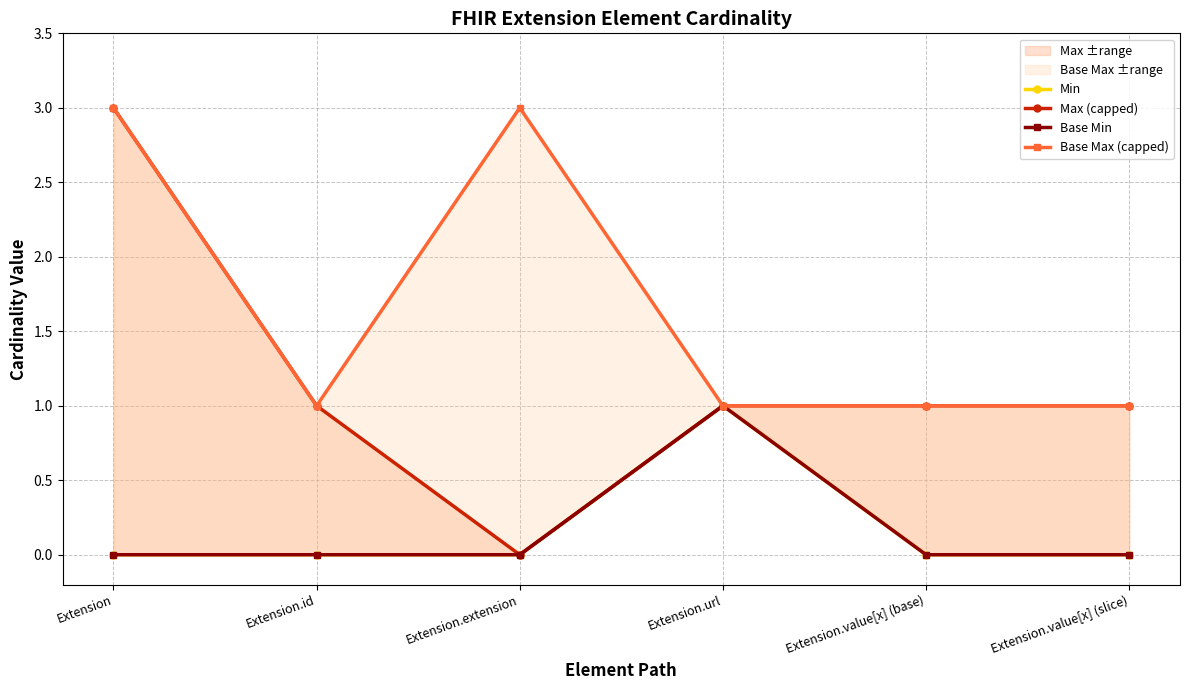

What is the total value across all series at Extension.id?

2